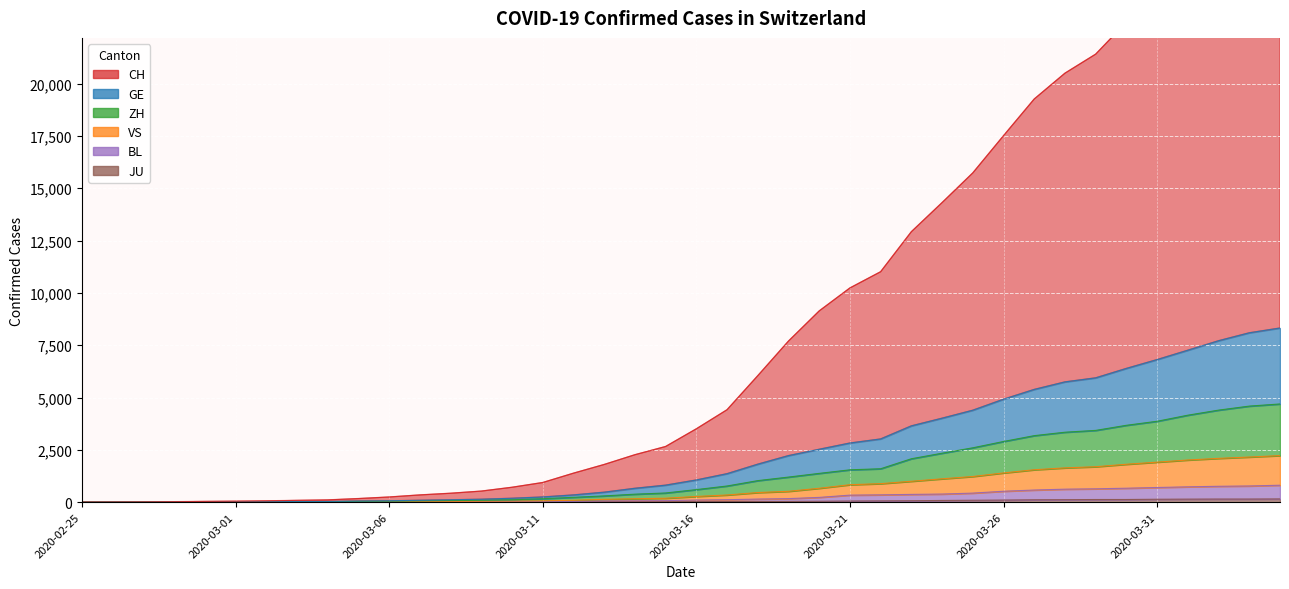

True or false: ZH and BL cross at least once.

False